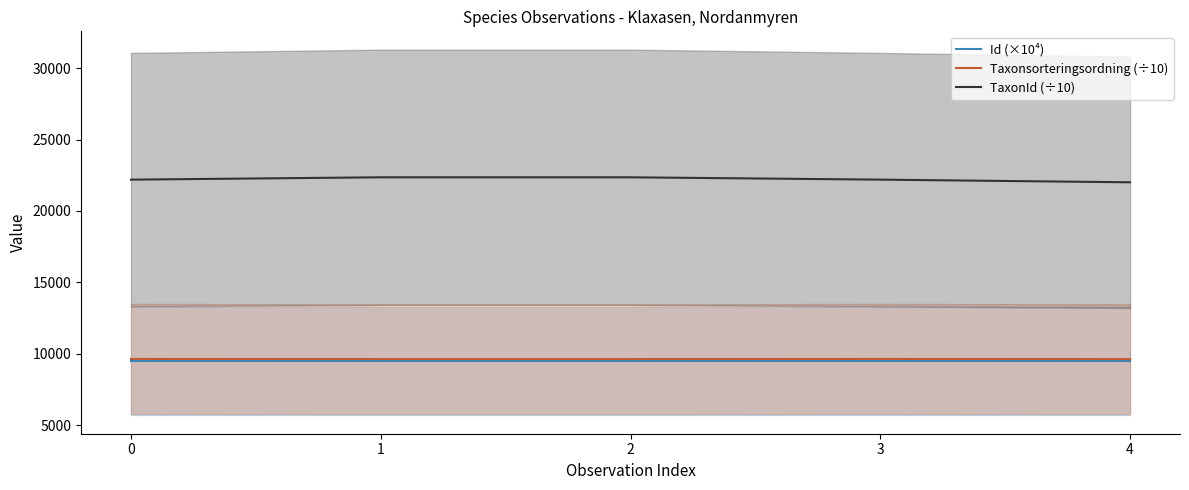

At which category is the sum across all series the highest?

1